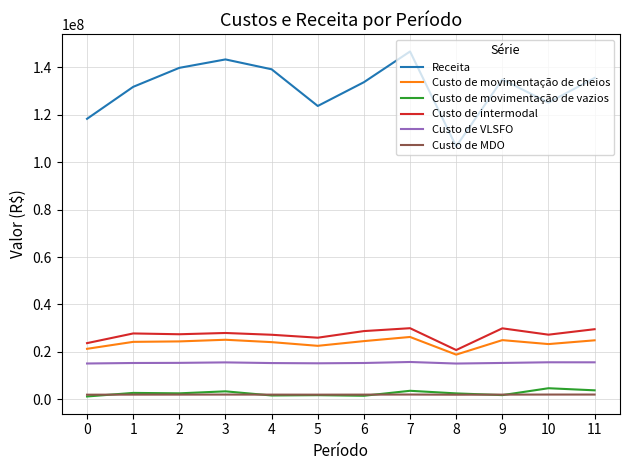

What is the lowest value of the Custo de VLSFO series?

15094027.5